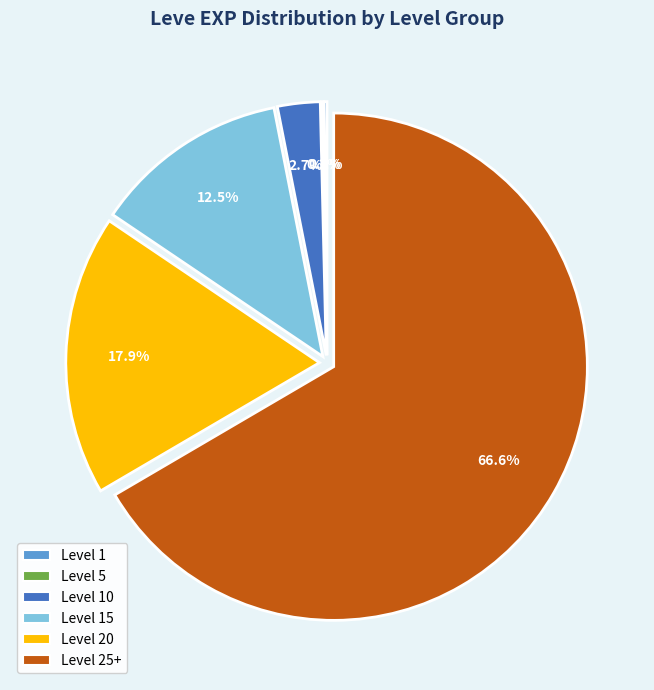

What is the largest slice in the pie chart?

Level 25+